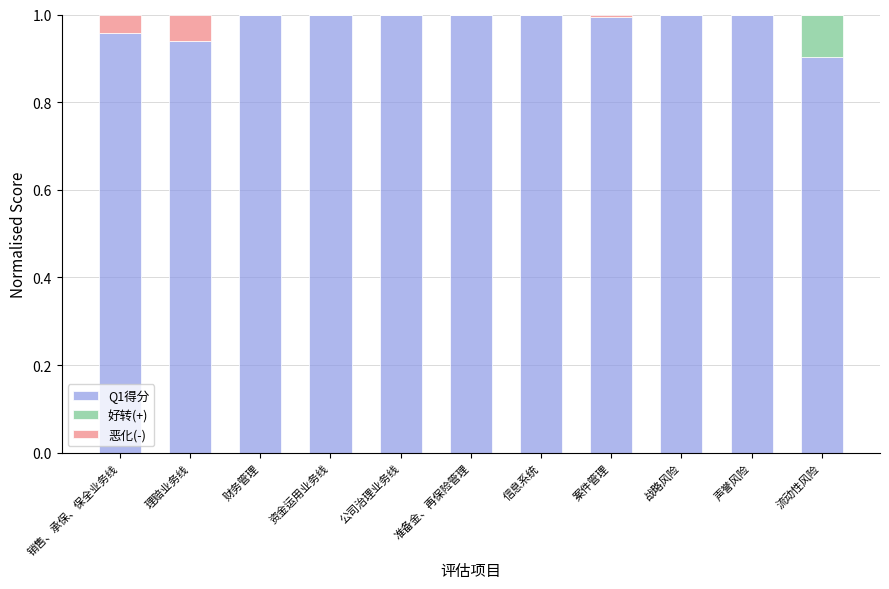

The Q1得分 series shows 1.0 at 信息系统. True or false?

True